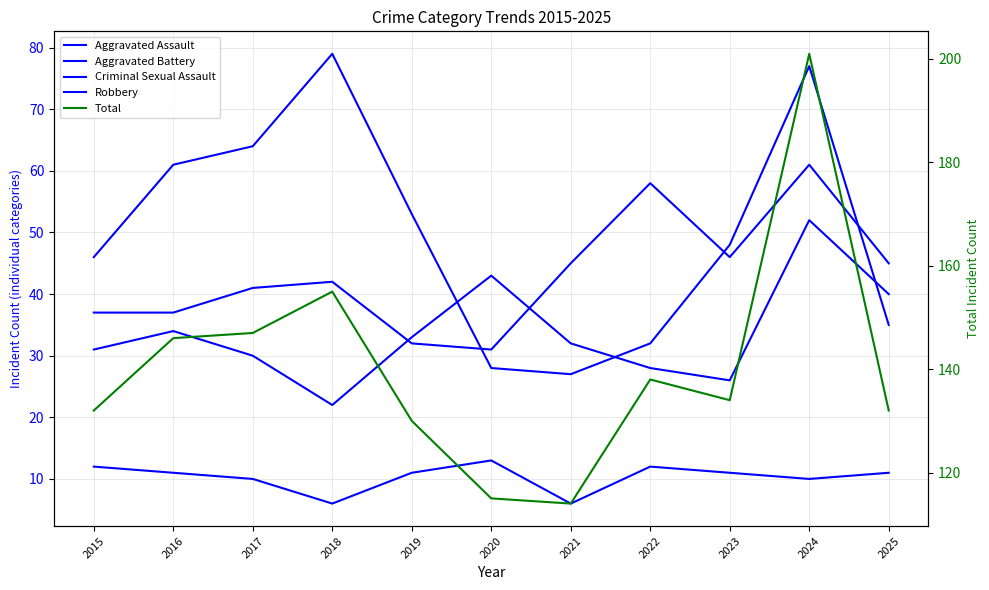

What is the difference between the highest and lowest values at 2022?

126